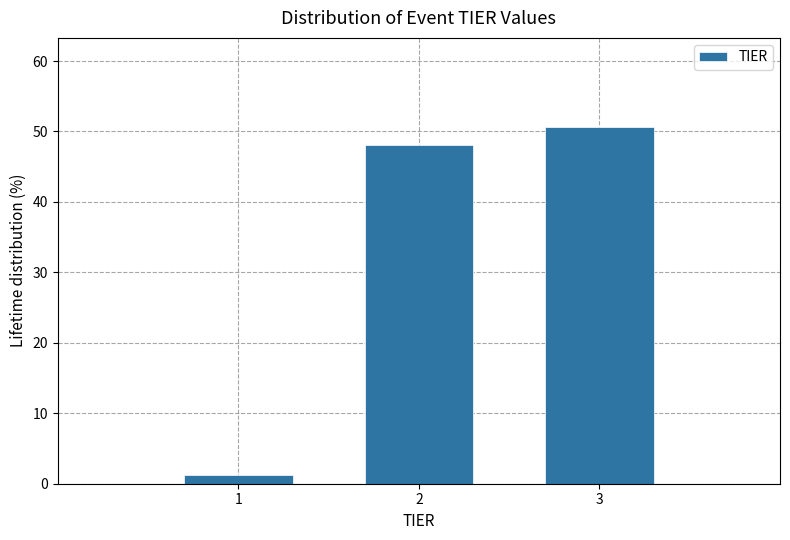

What is the average value?

33.3